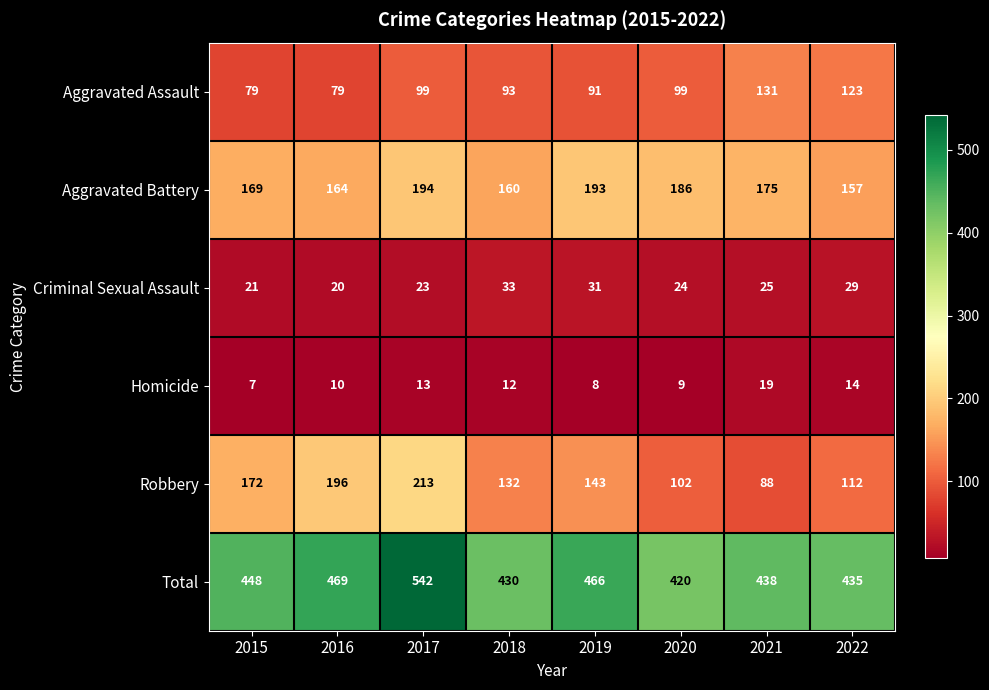

Rank the series by their maximum value, from lowest to highest.

Homicide, Criminal Sexual Assault, Aggravated Assault, Aggravated Battery, Robbery, Total